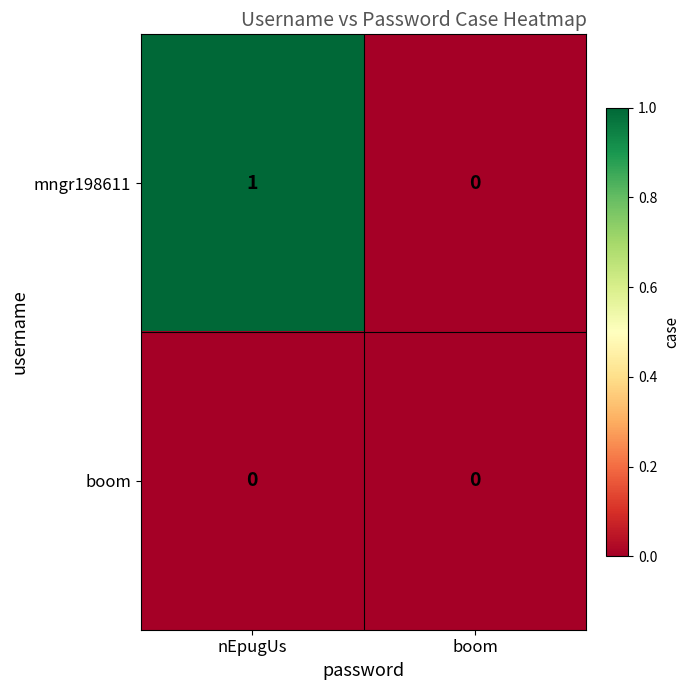

Which series has the largest total across all categories?

mngr198611